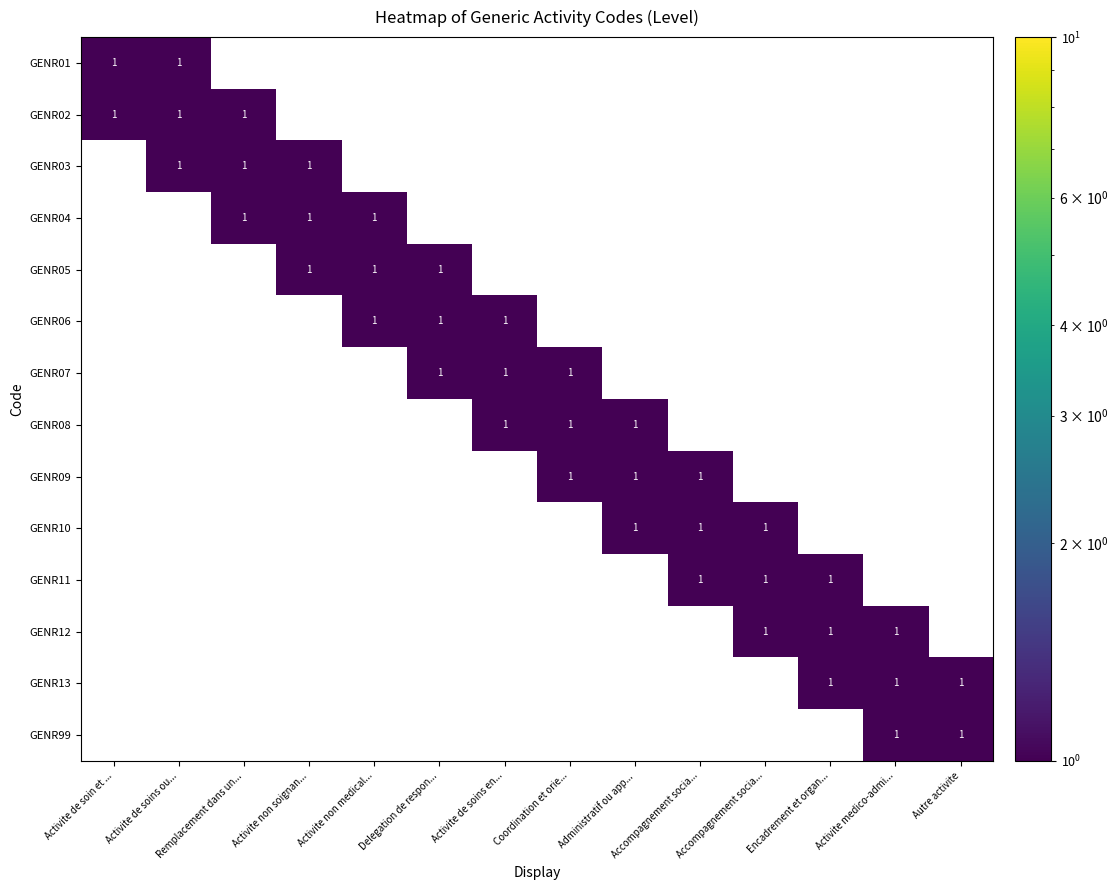

How many data points in GENR13 are above 0?

3